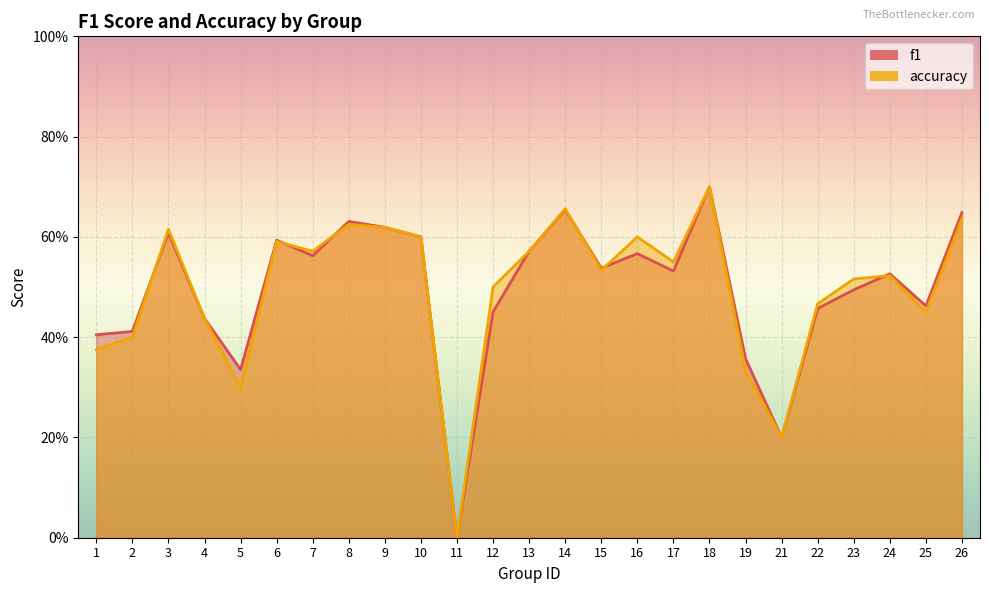

Which has a higher value, 14 or 12?

14